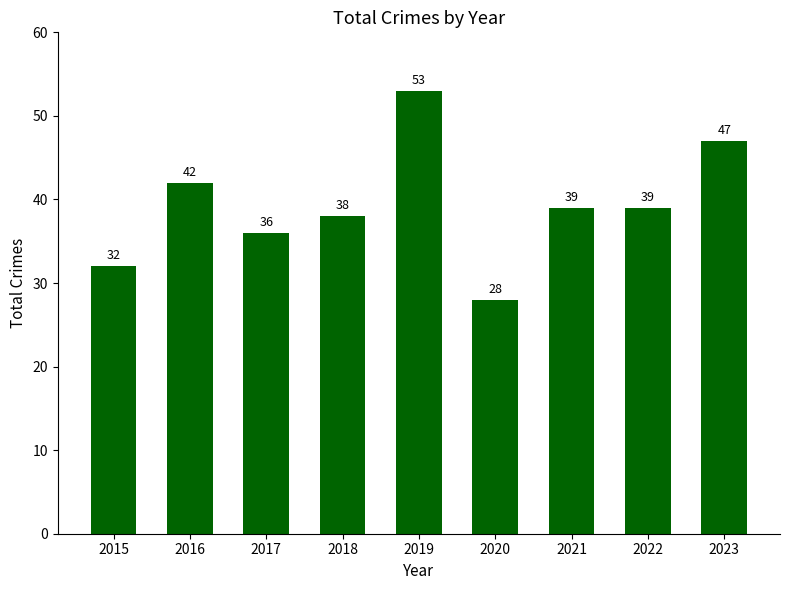

What is the greatest value displayed?

53